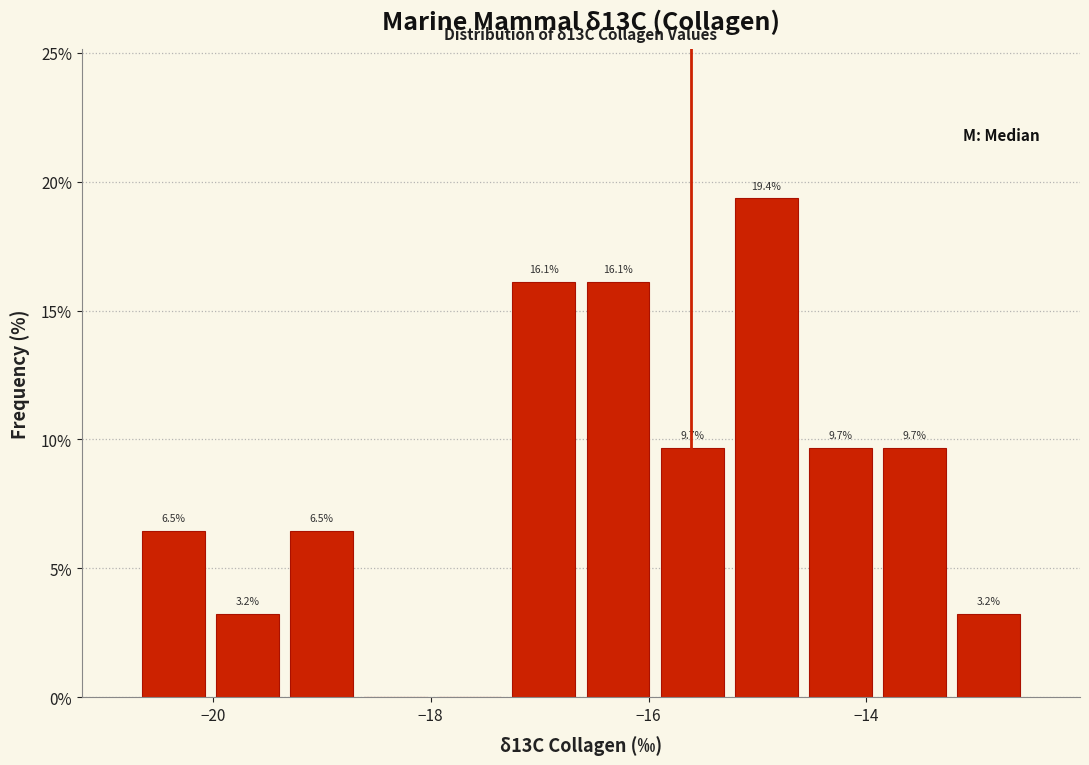

Around what value on the x-axis is the tallest bar? Give the approximate position of its centre, as read against the axis.

-15.0